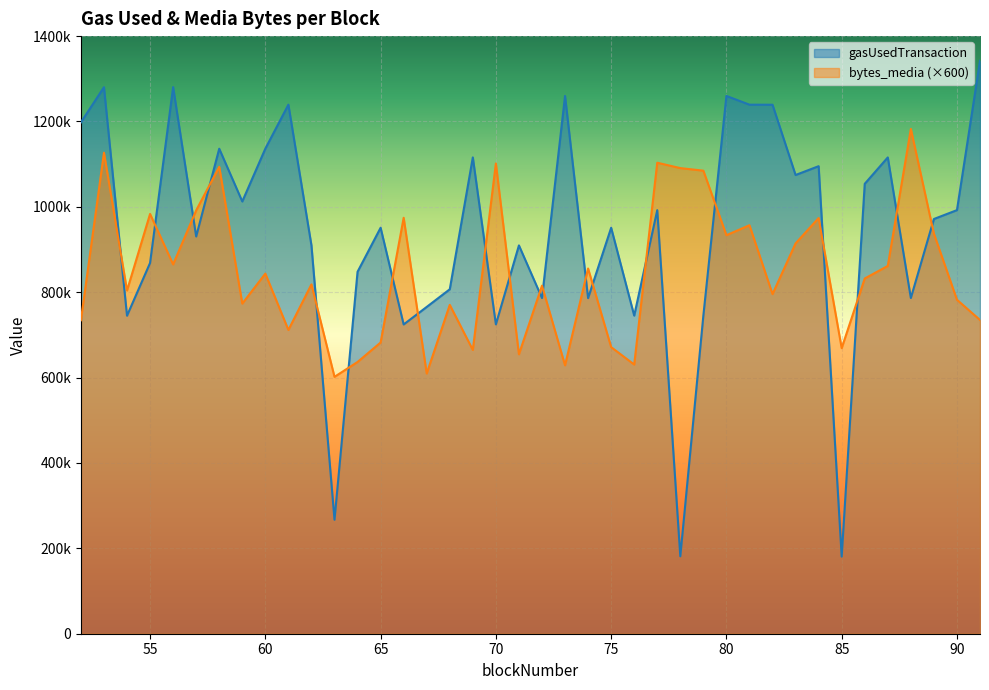

In bytes_media, how many points are lower than both neighbors (excluding endpoints)?

13